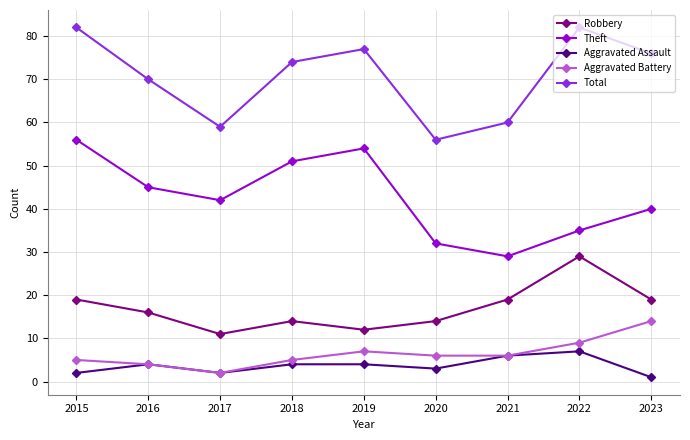

What is the value of the Theft point at the 7th from the left?

29